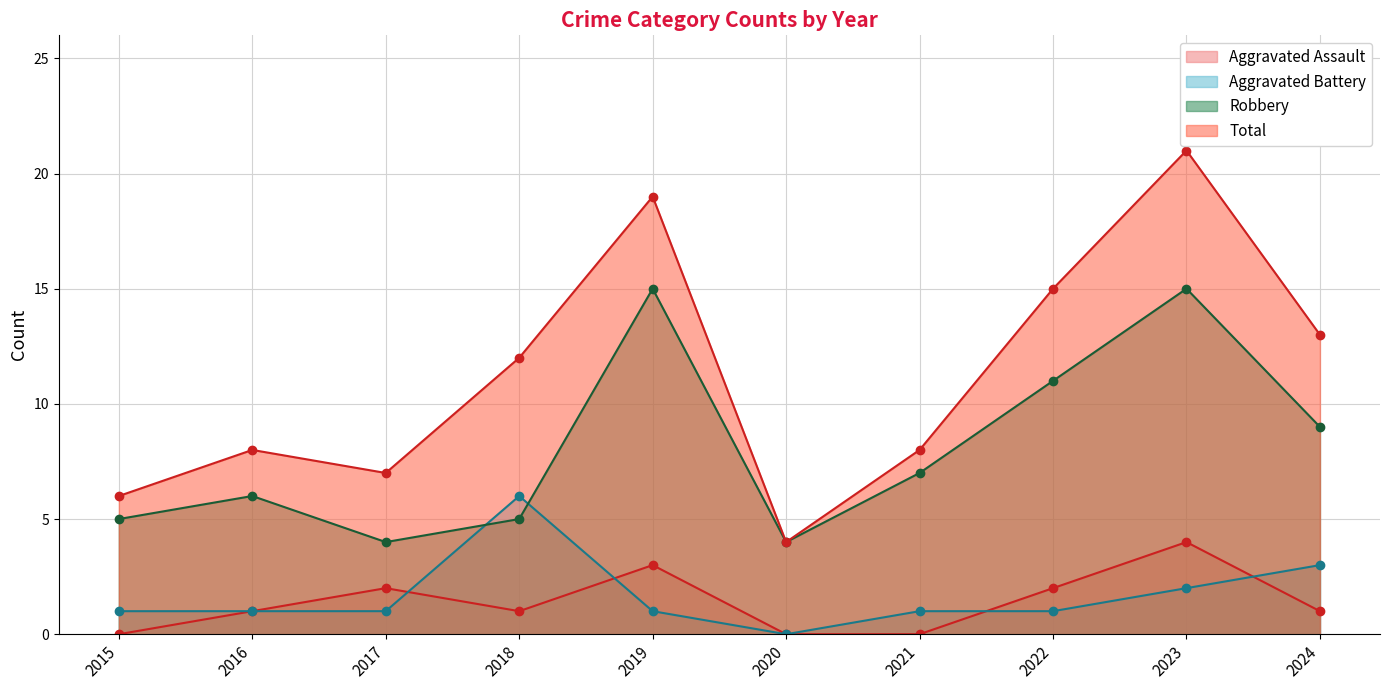

What is the difference between the maximum and minimum values in the Aggravated Assault series?

4